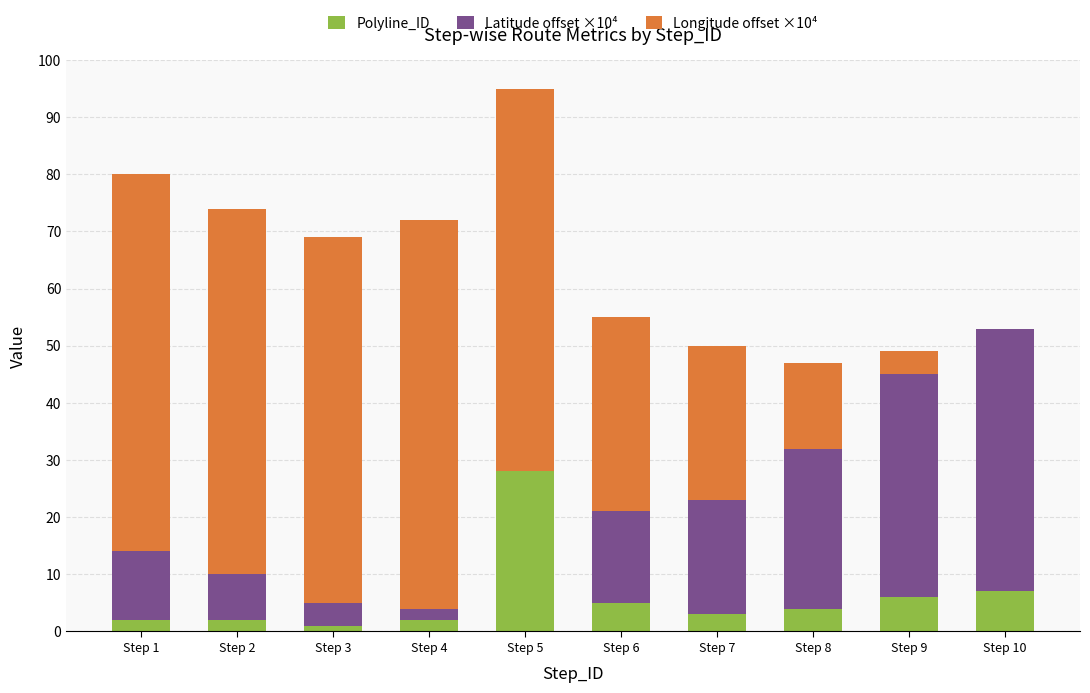

How many series are shown in this chart?

3